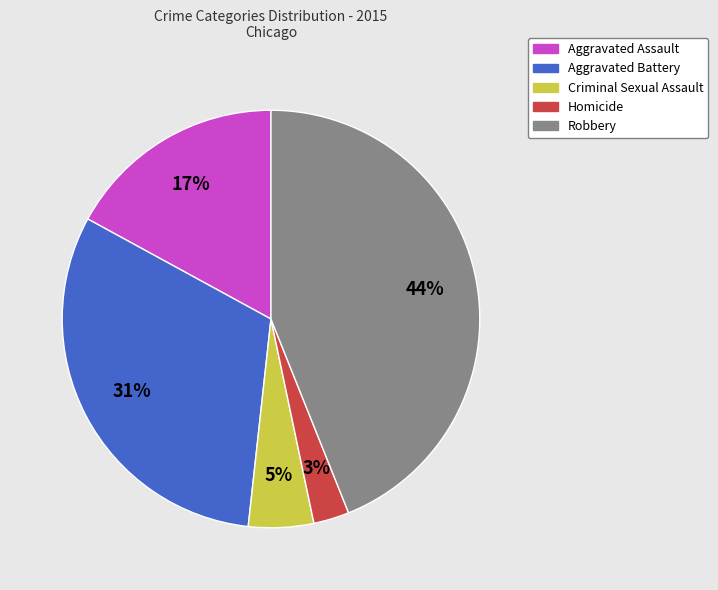

Does any single category account for the majority?

No